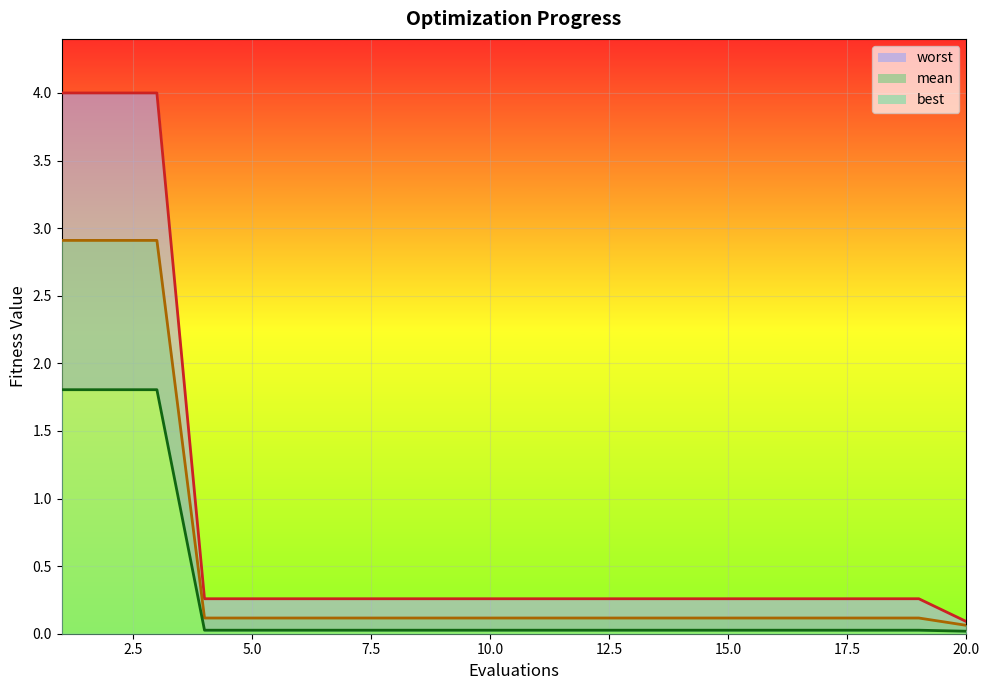

Which label corresponds to the smallest value in the chart?

20